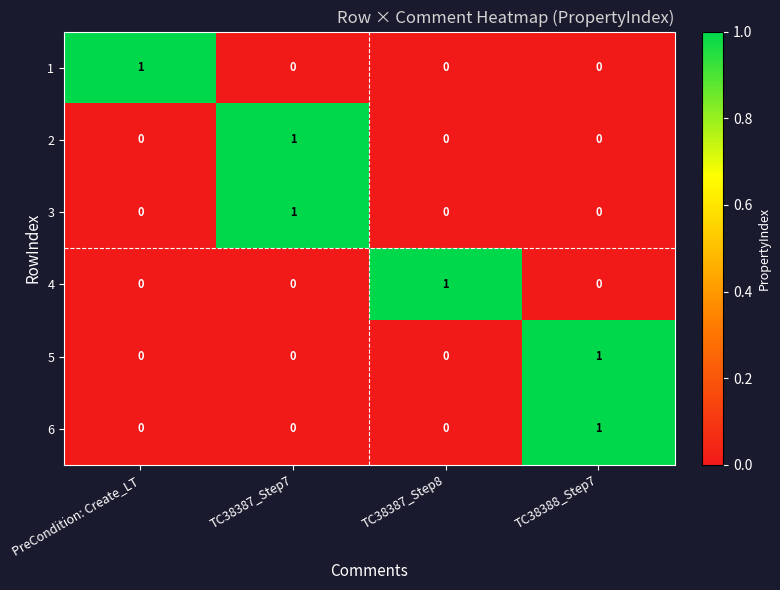

Count the 1 values in the range 0 to 1.

4